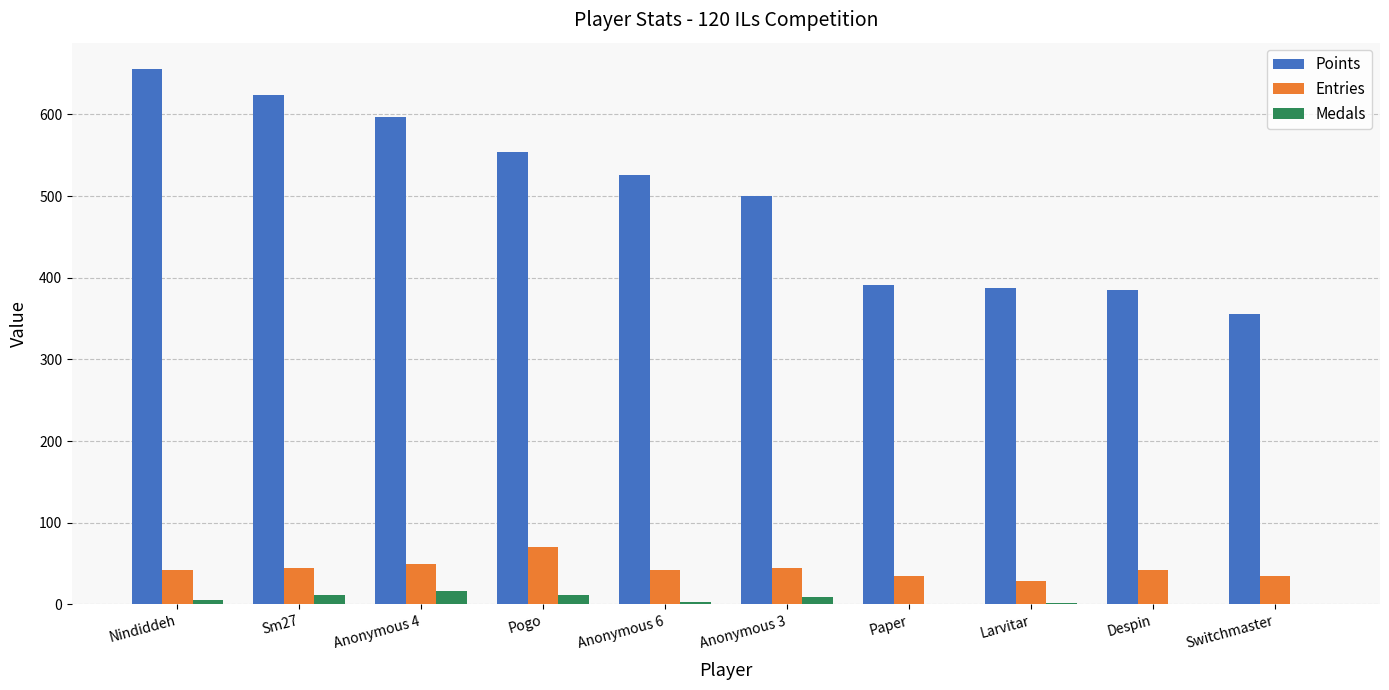

Count the number of categories in the chart.

10